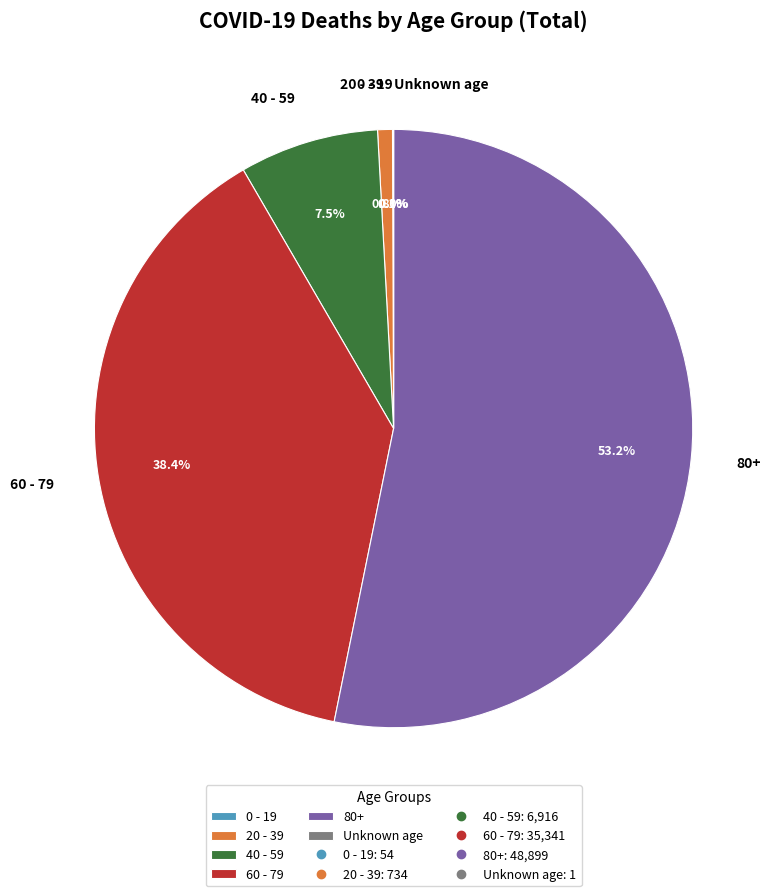

Does any single category account for the majority?

Yes